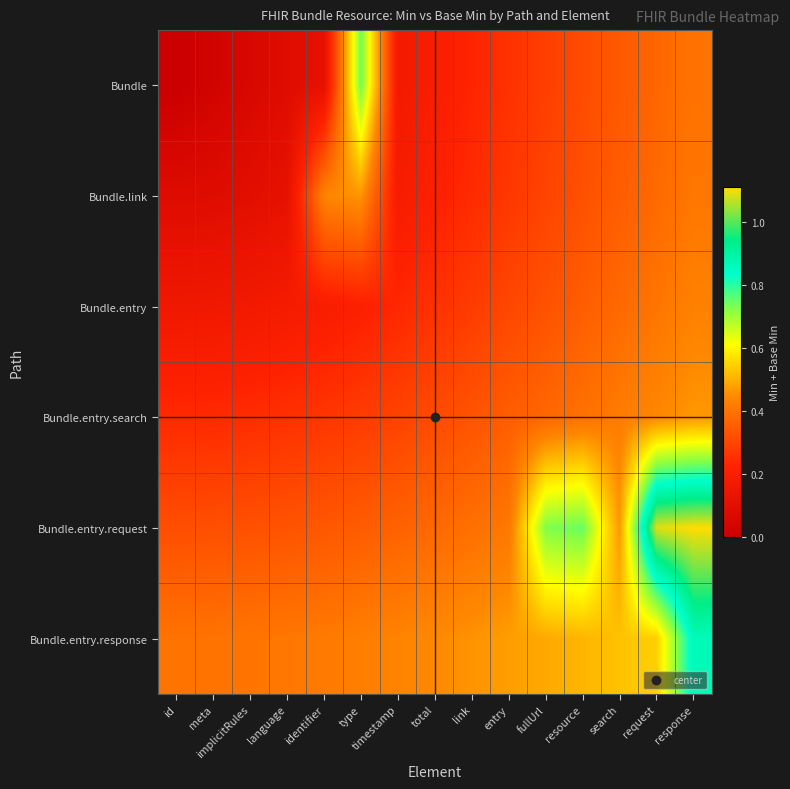

Count the number of data series in this chart.

6